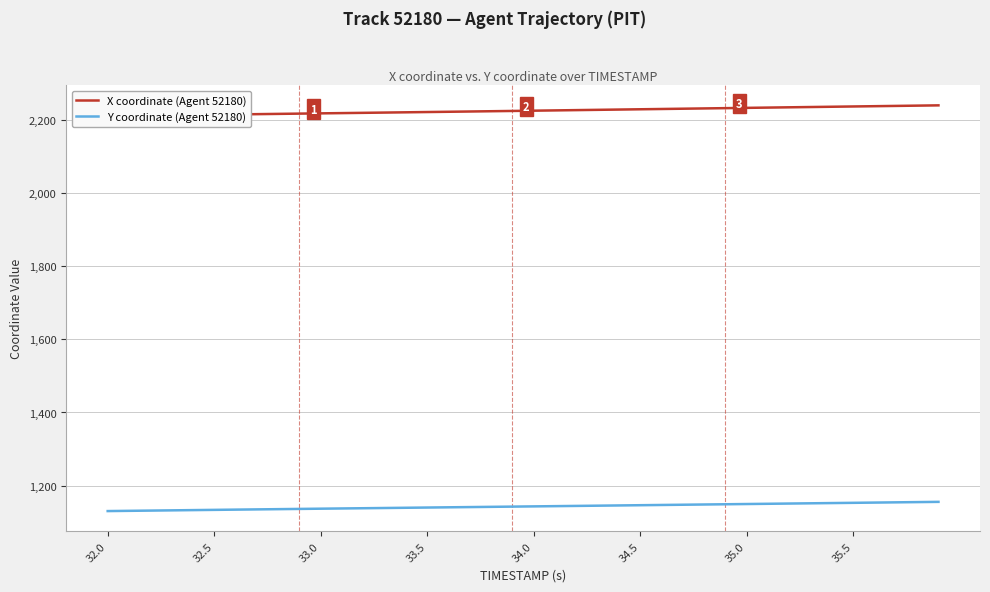

Which series has the largest range (max minus min)?

X coordinate (Agent 52180)